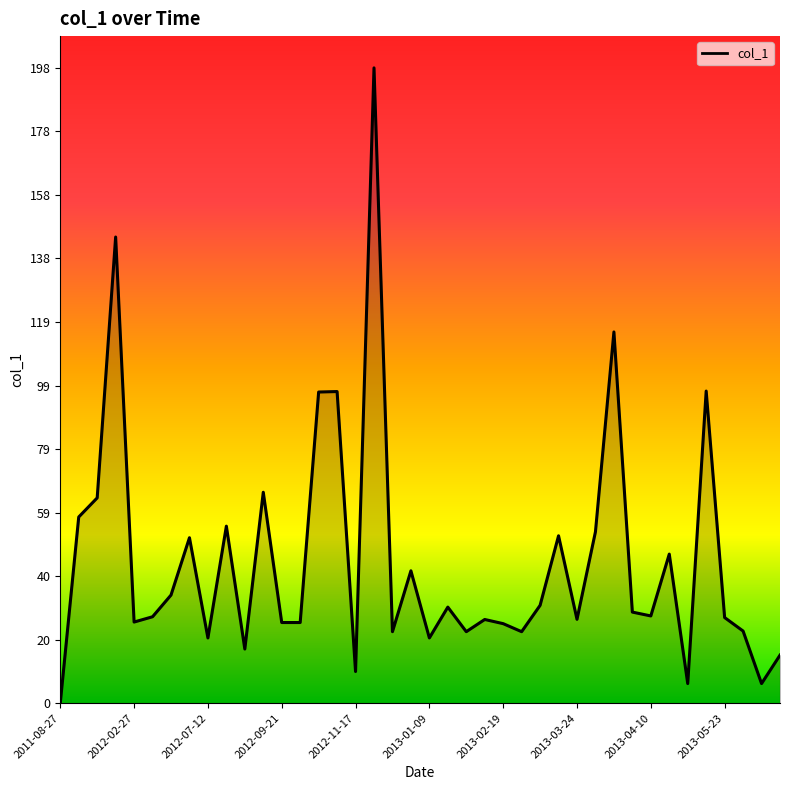

What is the maximum value shown in the chart?

197.8